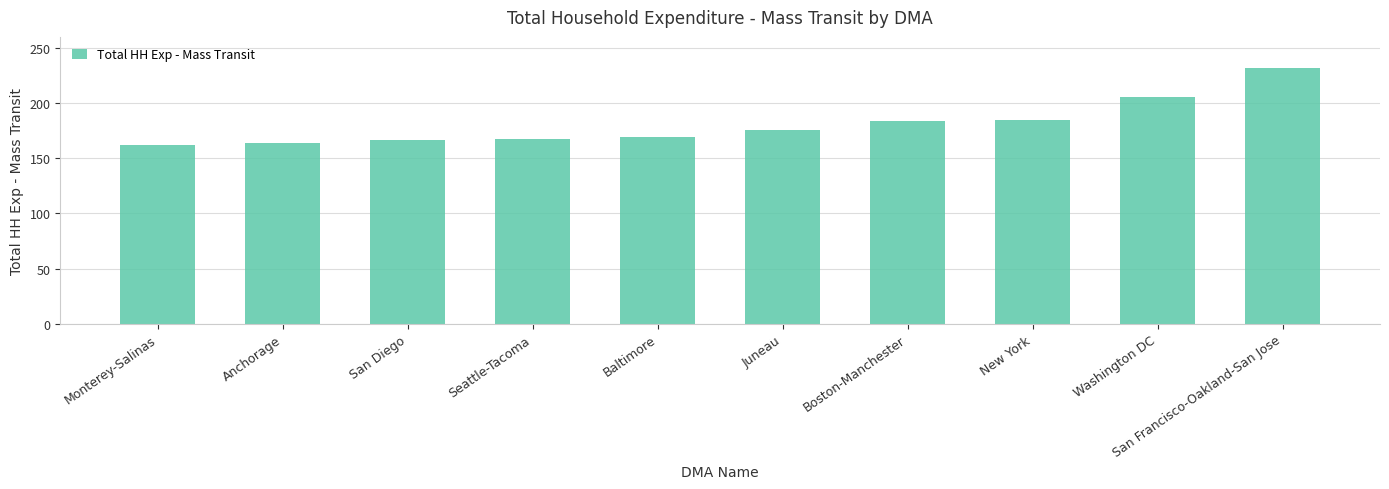

What is the difference between the second highest and minimum values?

43.0